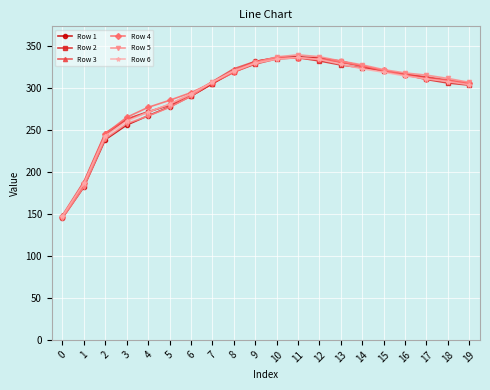

True or false: Row 5 has more than 2 interior local peaks.

False